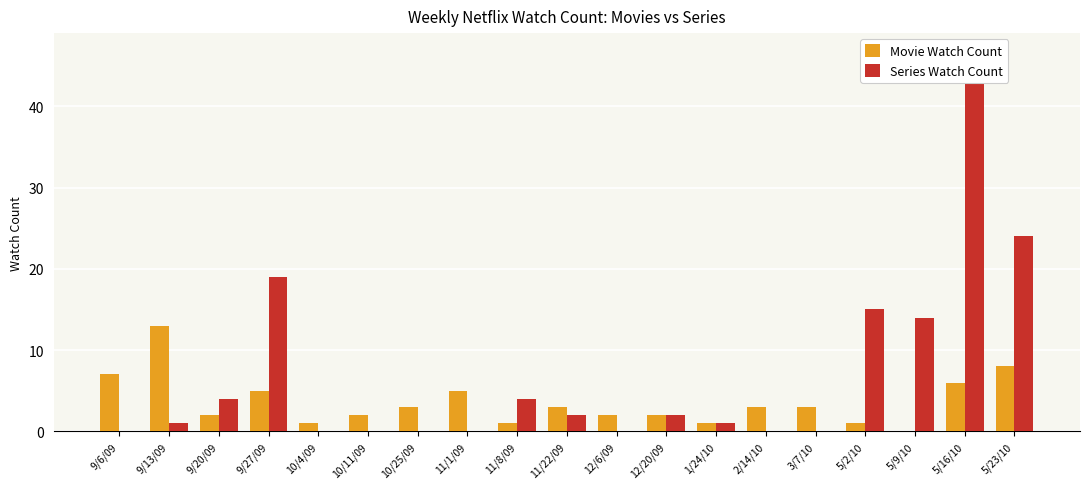

What position from the right is 10/4/09?

15